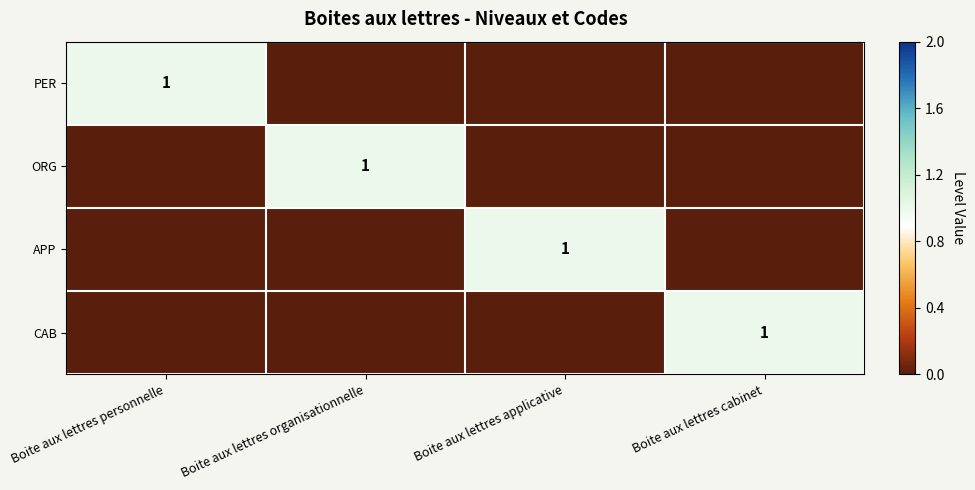

At which category is the sum across all series the highest?

Boite aux lettres personnelle